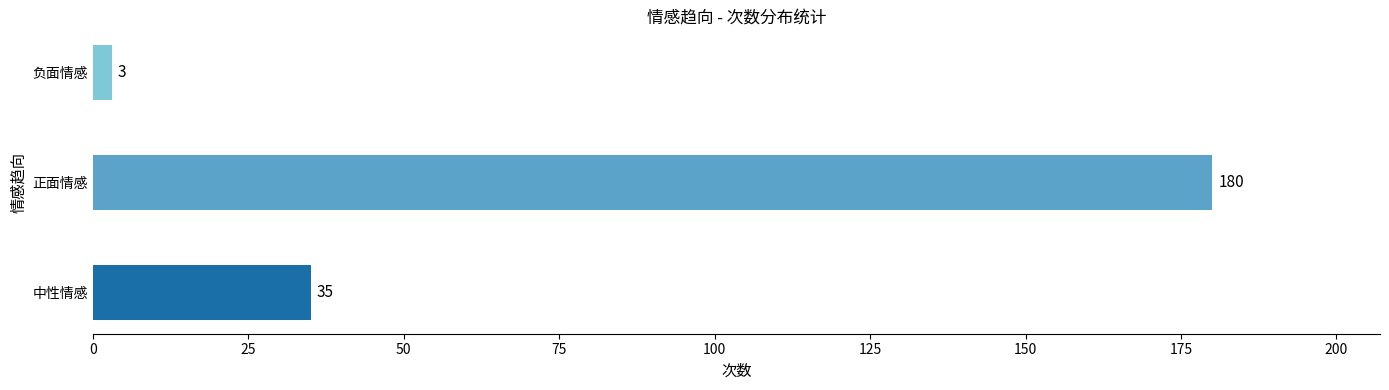

The value at 正面情感 is 268. True or false?

False